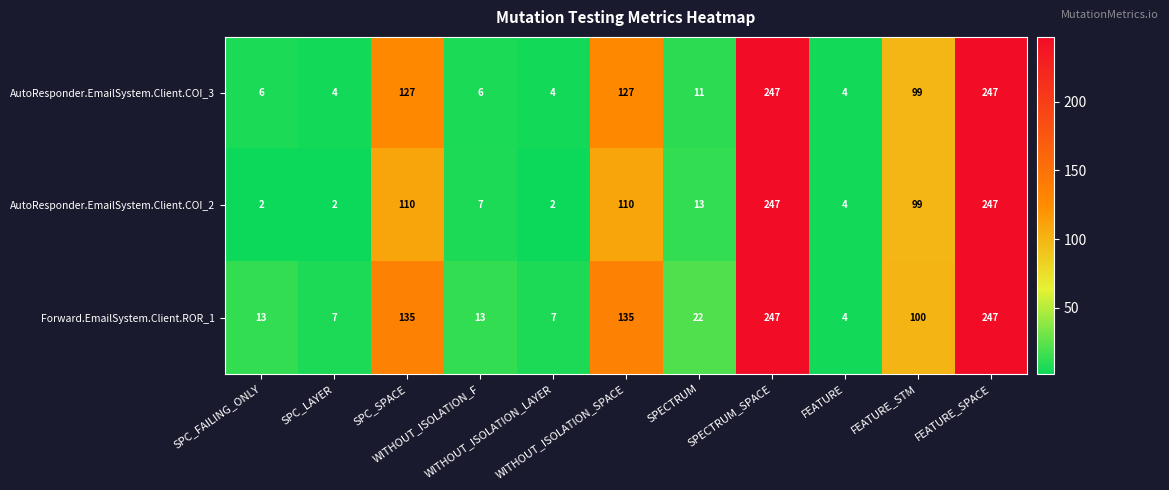

What is the average value of the Forward.EmailSystem.Client.ROR_1 series?

85